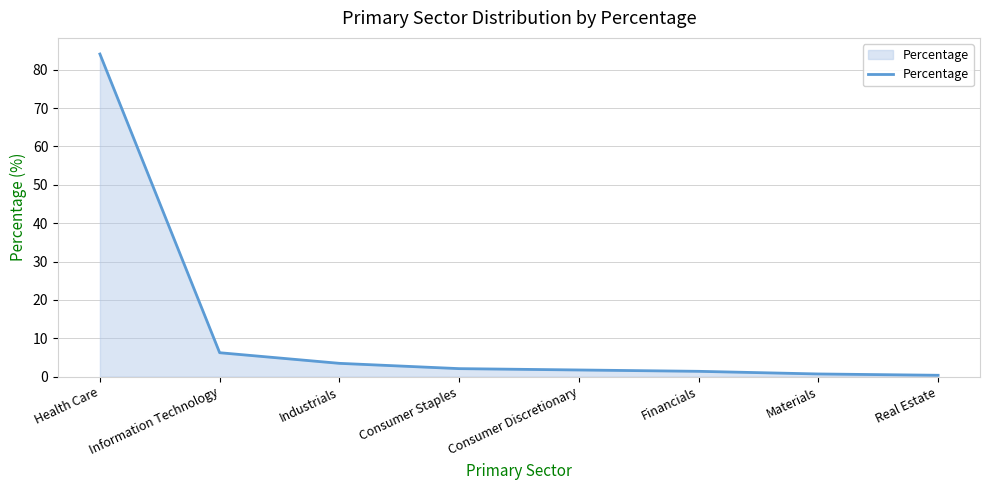

The value at Industrials is 3.5. True or false?

True